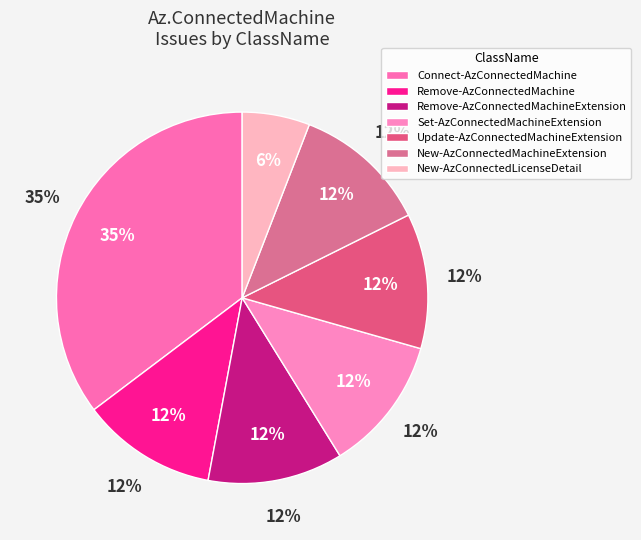

The New-AzConnectedLicenseDetail slice represents 14% of the pie. True or false?

False